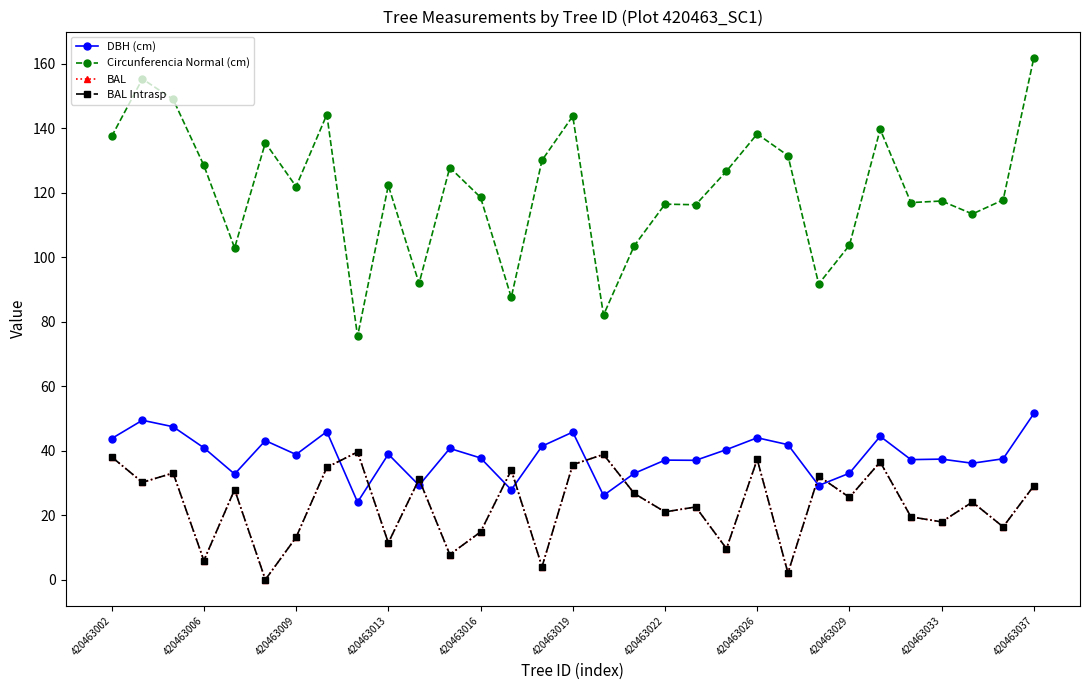

How many lines are shown in the chart?

4